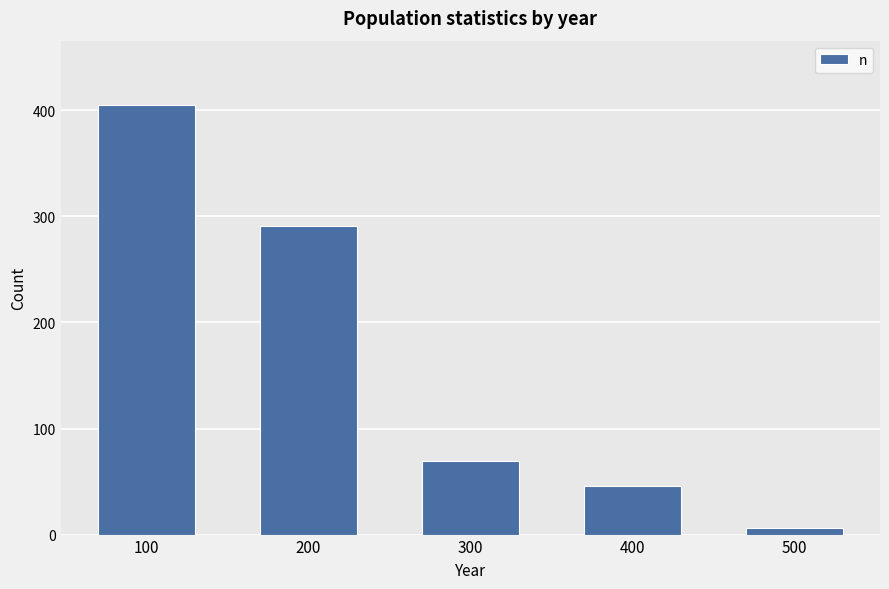

Reading left to right, what are all the values shown in this chart?

405	291	69	46	6